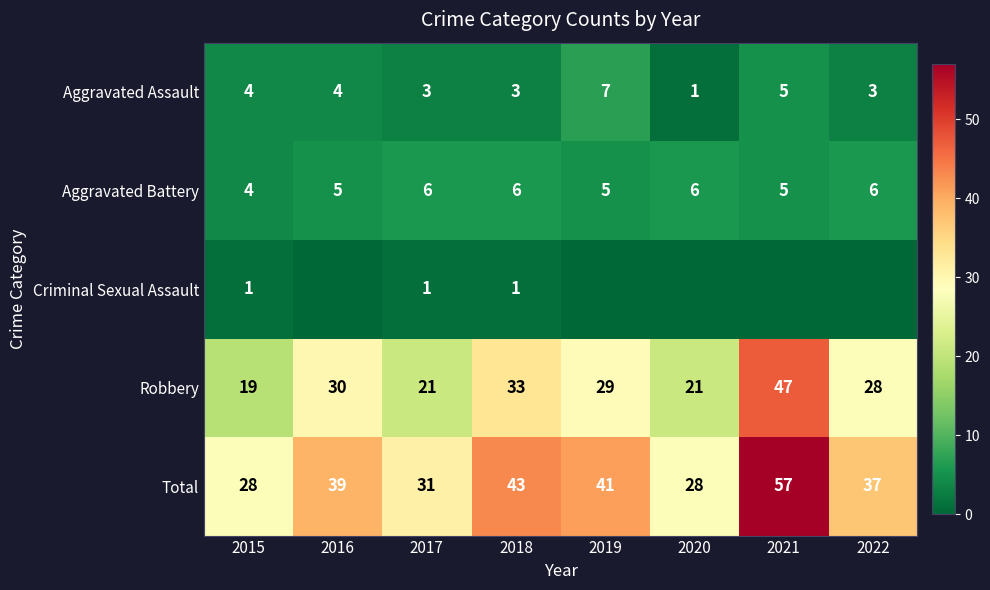

Rank the series at 2017 from lowest to highest value.

Criminal Sexual Assault, Aggravated Assault, Aggravated Battery, Robbery, Total